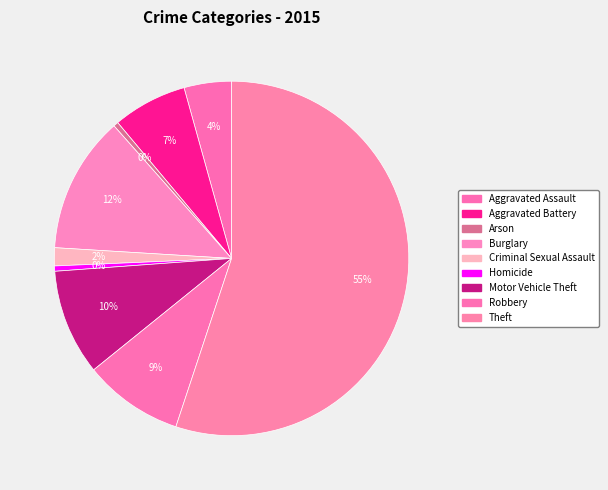

To the nearest percent, what is the average slice percentage?

11%